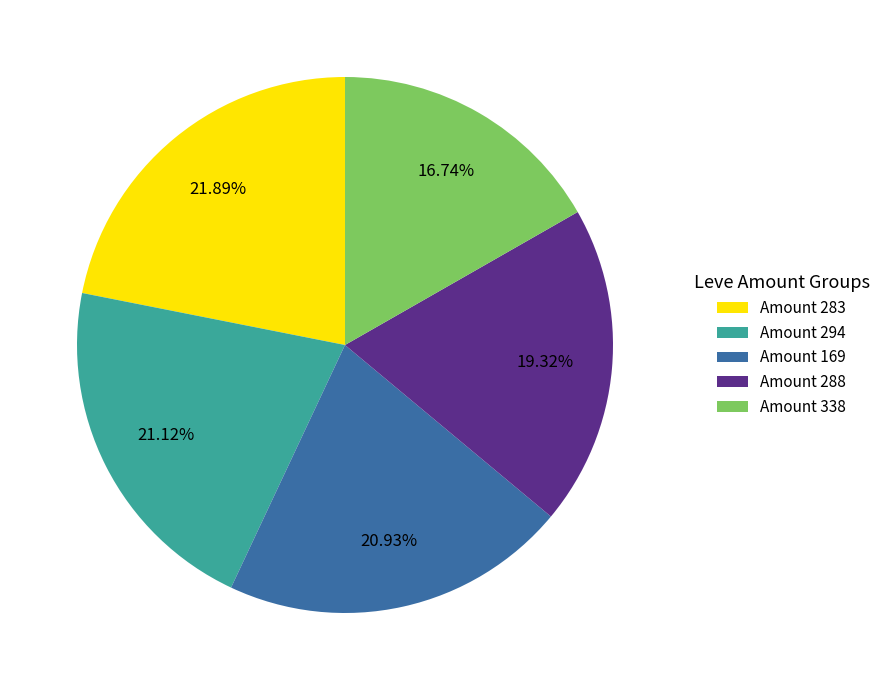

Is the sum of Amount 169 and Amount 294 greater than half?

No